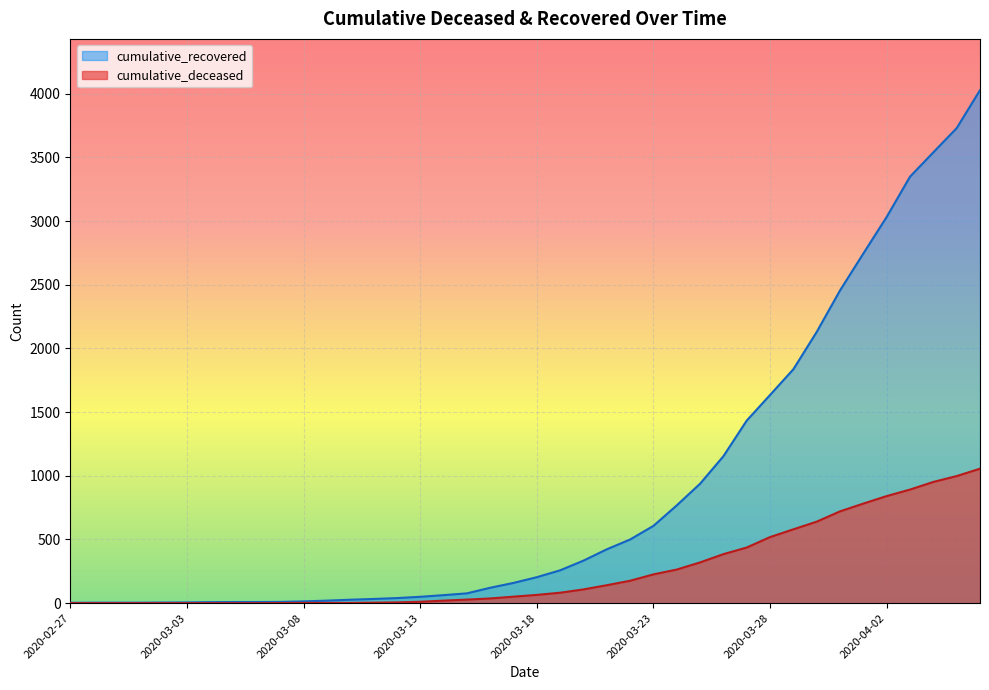

The value of cumulative_deceased at 2020-03-15 is 41. True or false?

False